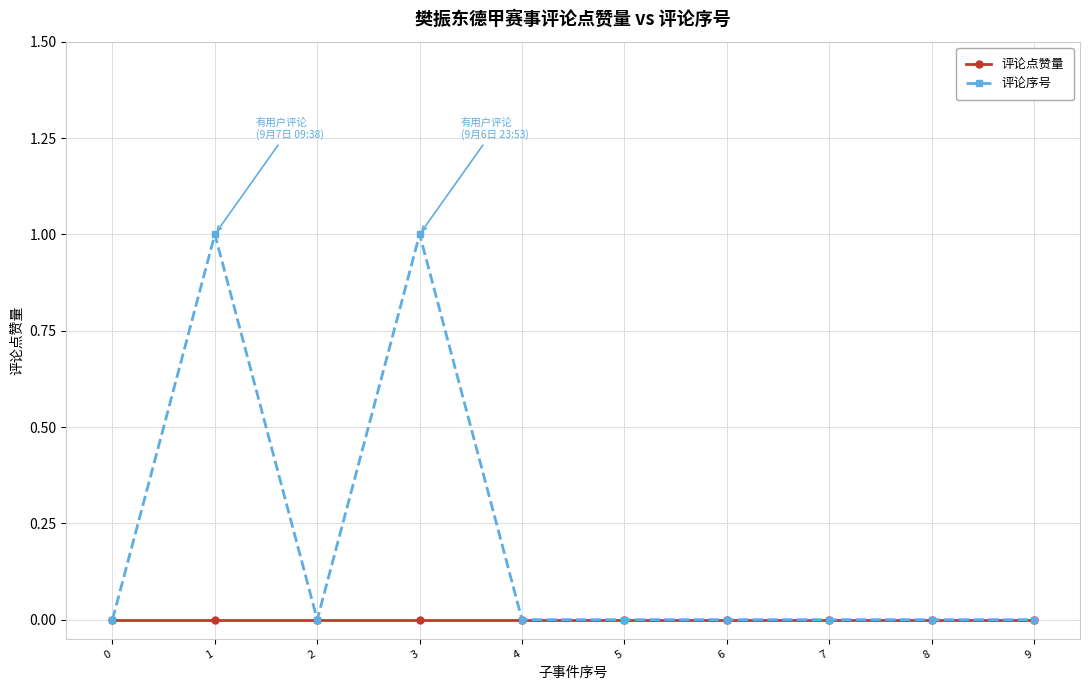

Rank the series by their maximum value, from highest to lowest.

评论序号, 评论点赞量